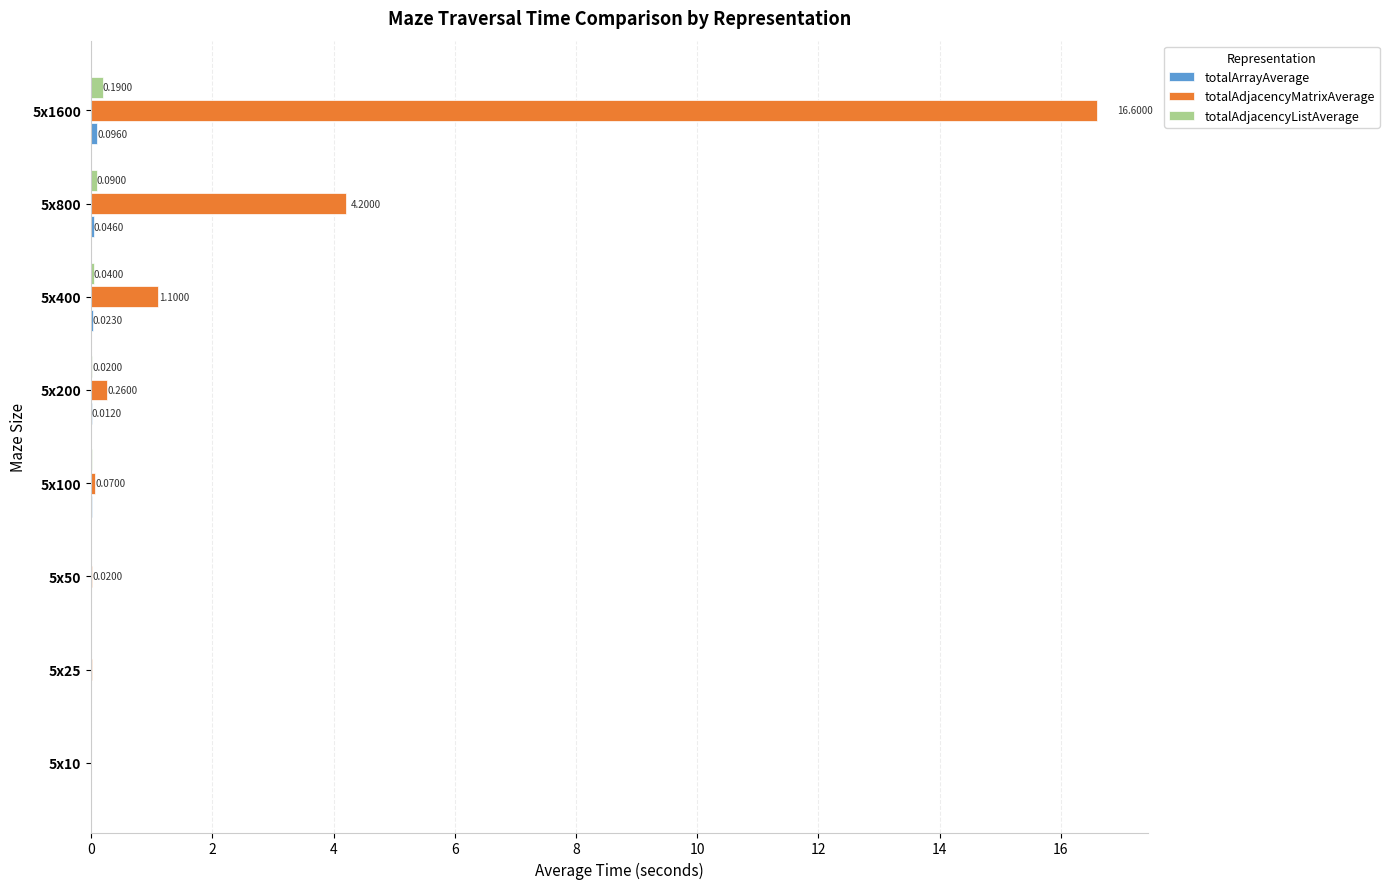

Which series has the largest total across all categories?

totalAdjacencyMatrixAverage